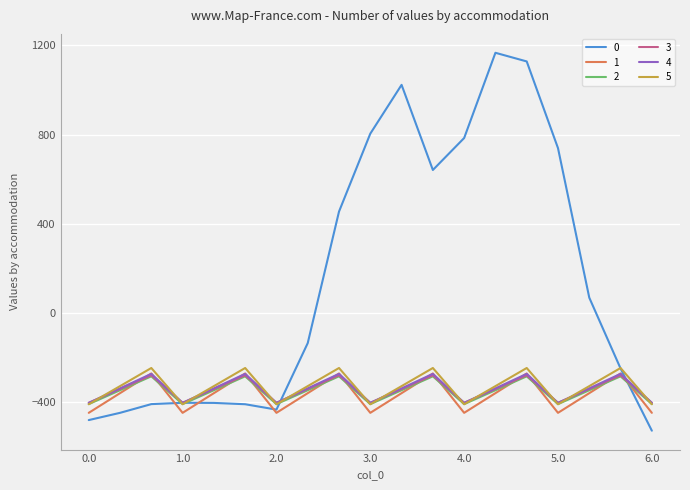

Which series ends up on top after the final intersection of 1 and 4?

4